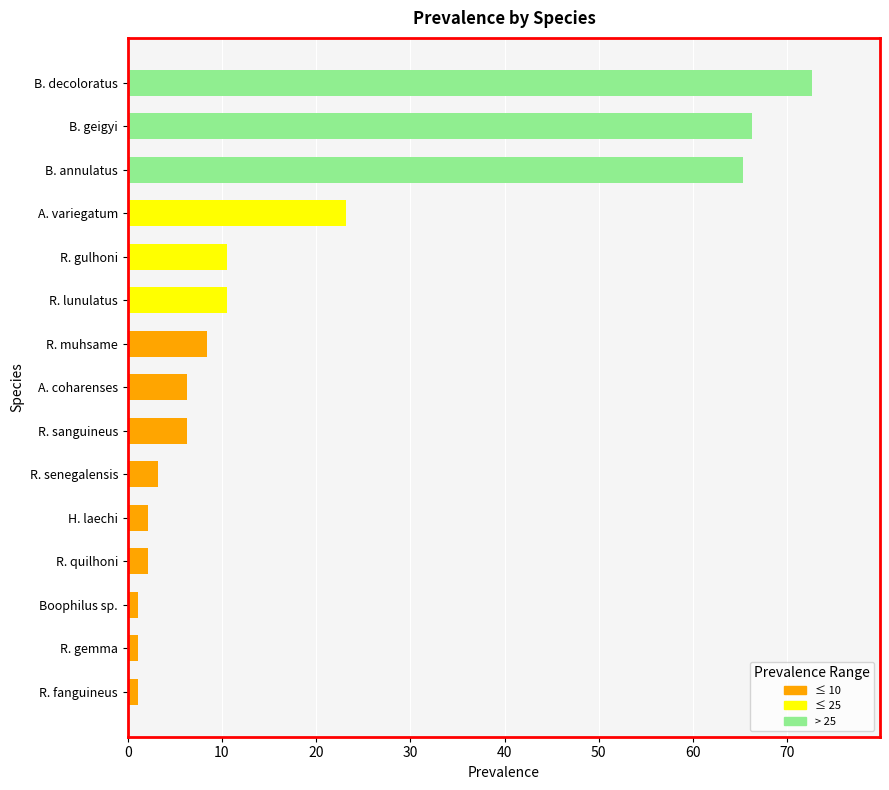

At which category does the chart reach its peak across all series?

B. decoloratus